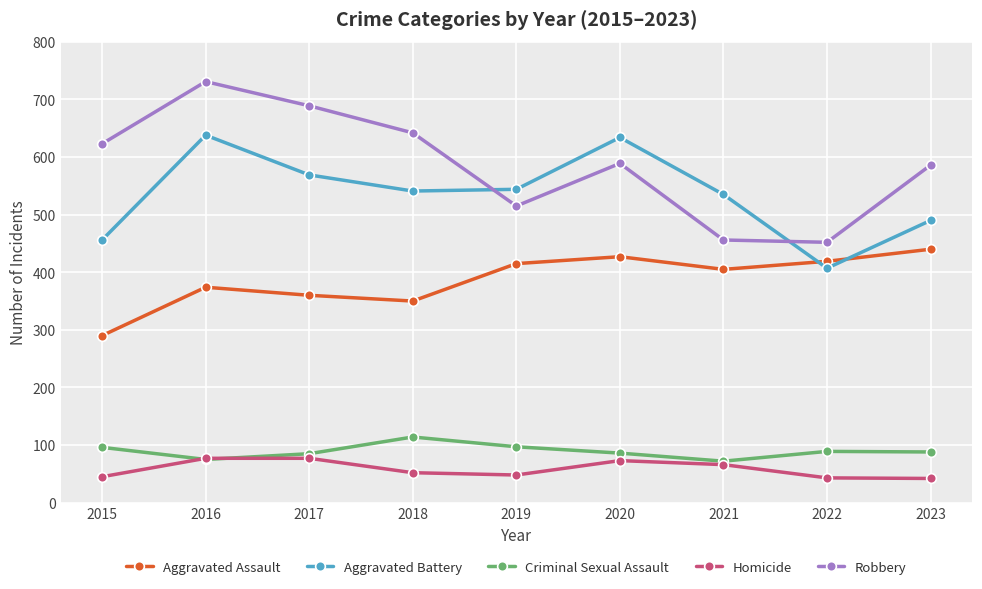

At which category is the sum across all series the highest?

2016